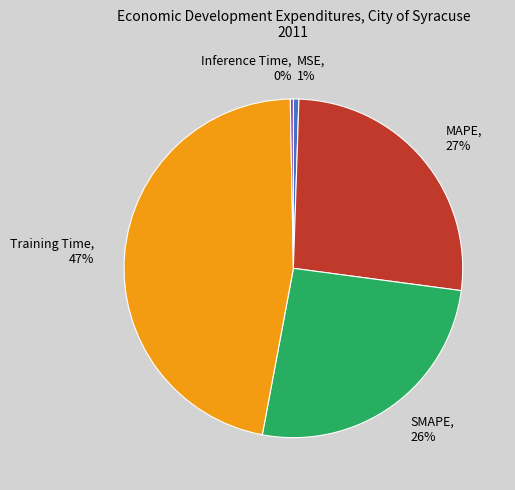

The SMAPE slice represents 13% of the pie. True or false?

False